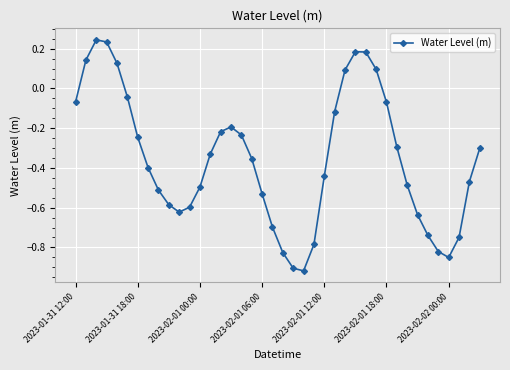

How many points are higher than both their immediate neighbors (excluding endpoints)?

3